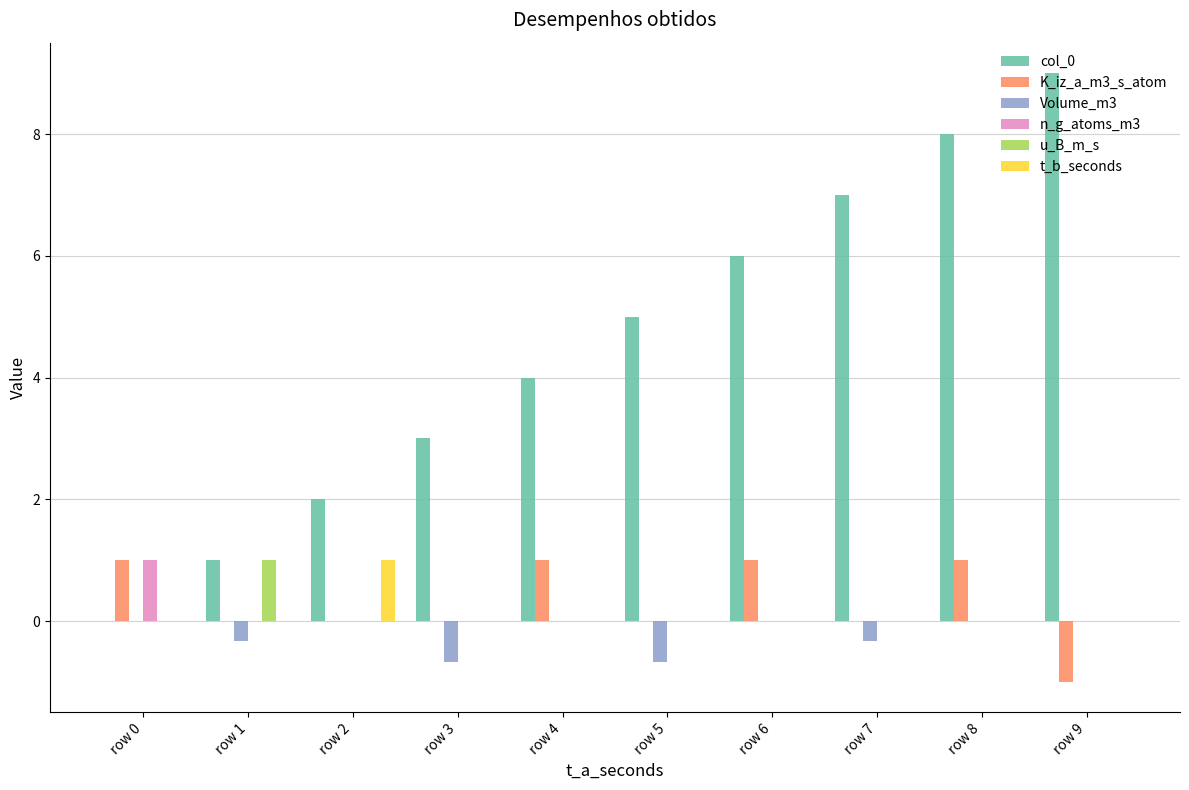

At which category does the chart reach its peak across all series?

row 9